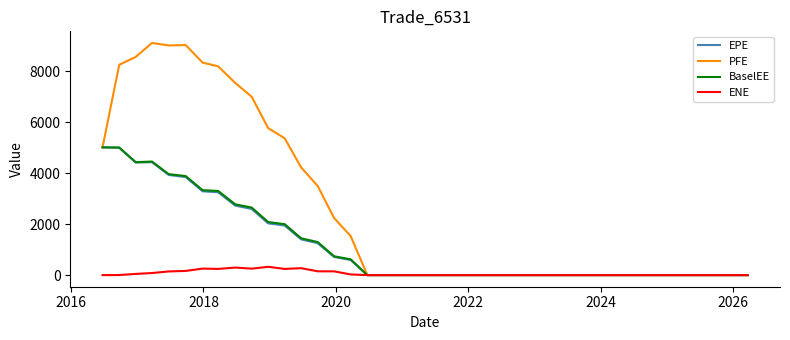

Which series has the largest total across all categories?

PFE